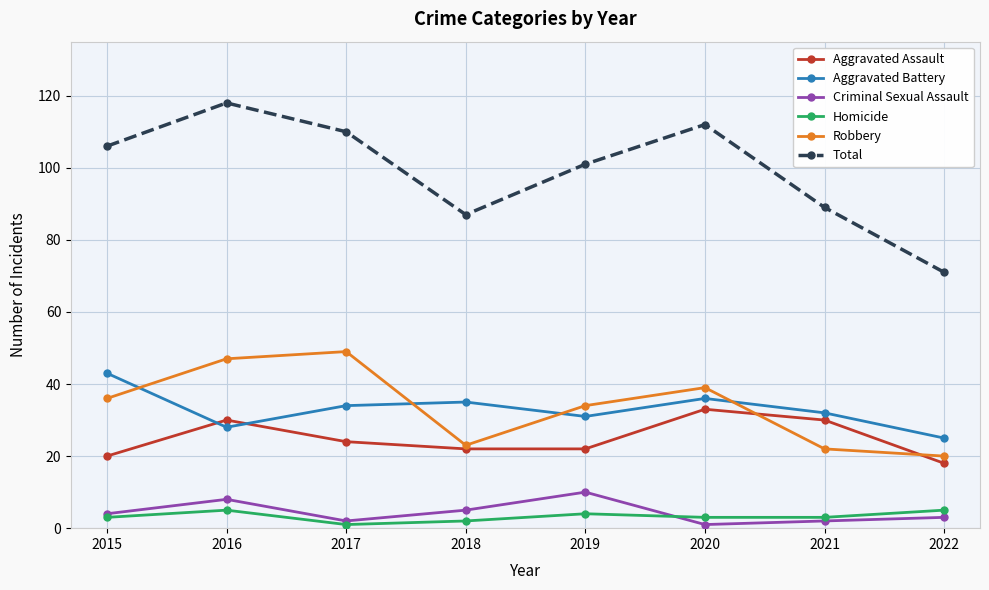

What is the sum of the Criminal Sexual Assault values at 2016 and 2017?

10